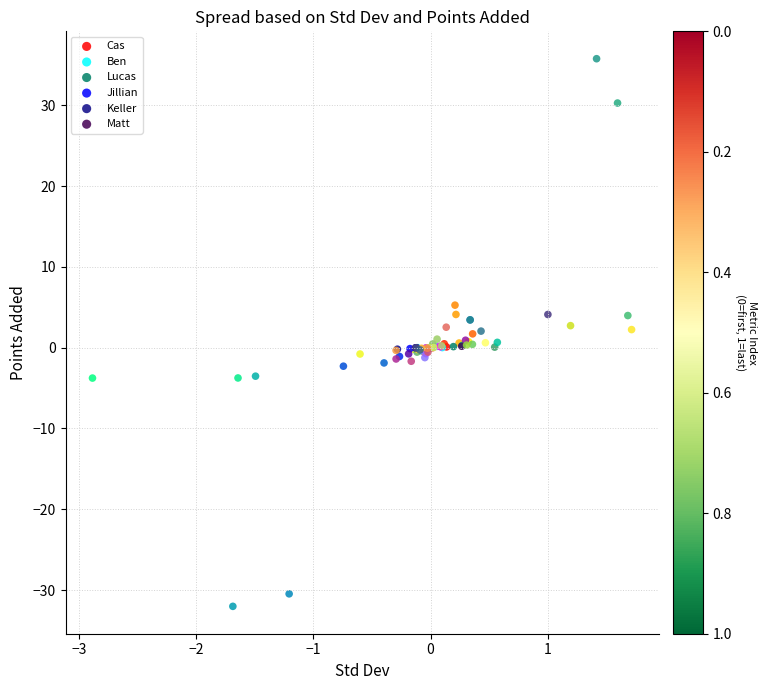

Which series reaches the minimum Y coordinate?

Jillian